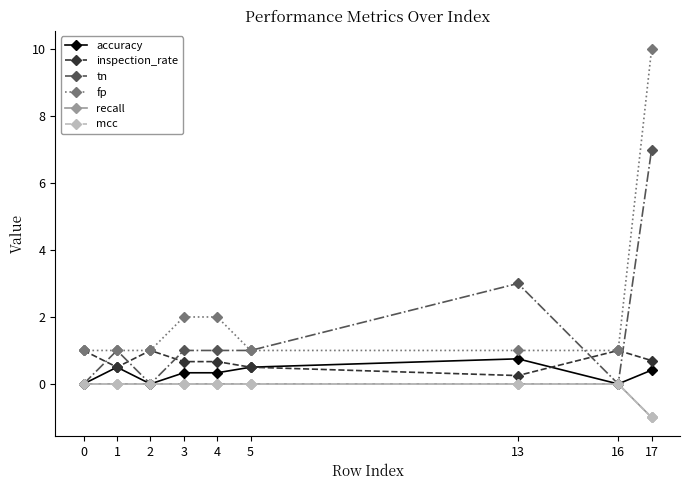

Is this an area chart (filled region under the line)?

No